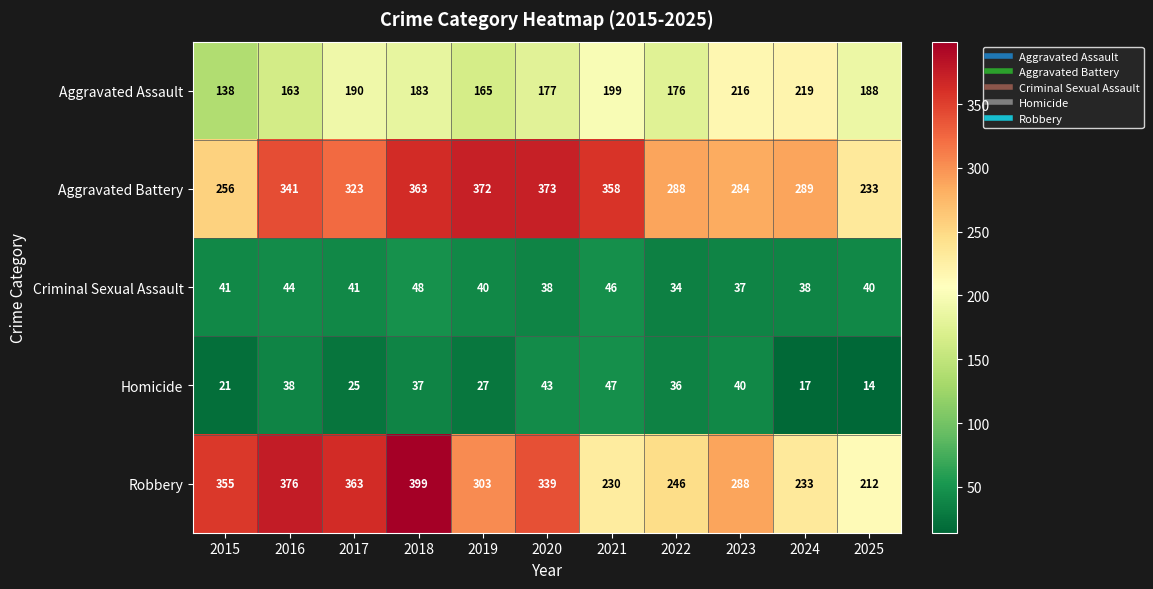

How many data points does each series have?

11